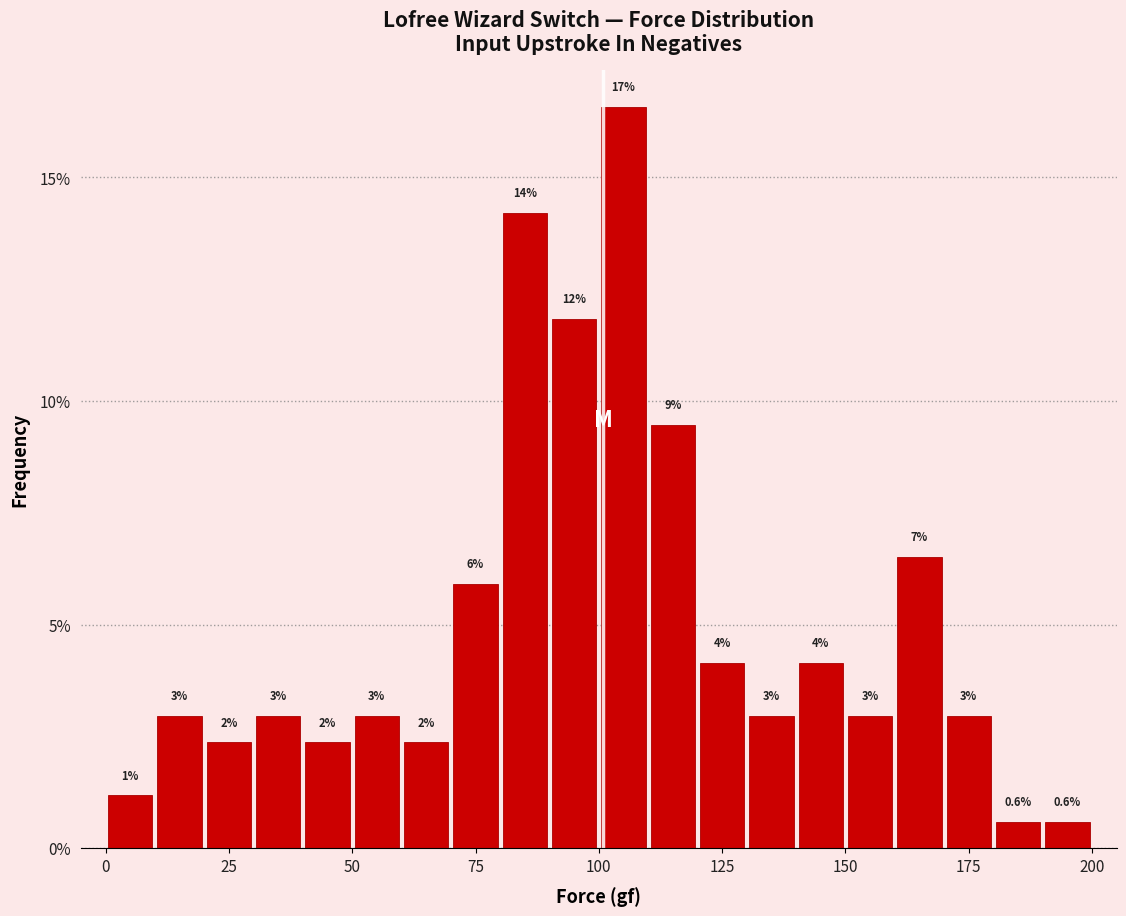

Around what value on the x-axis is the tallest bar? Give the approximate position of its centre, as read against the axis.

105